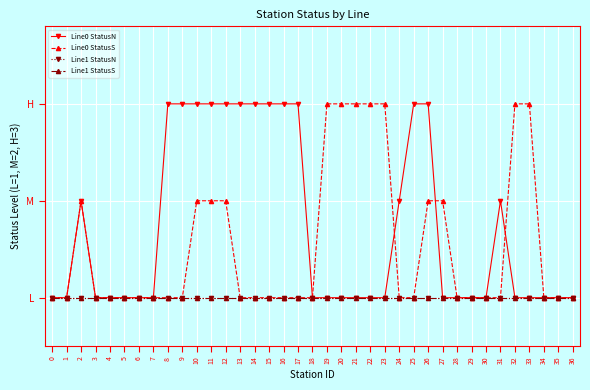

Where do Line0 StatusS and Line0 StatusN first cross each other?

23 and 24